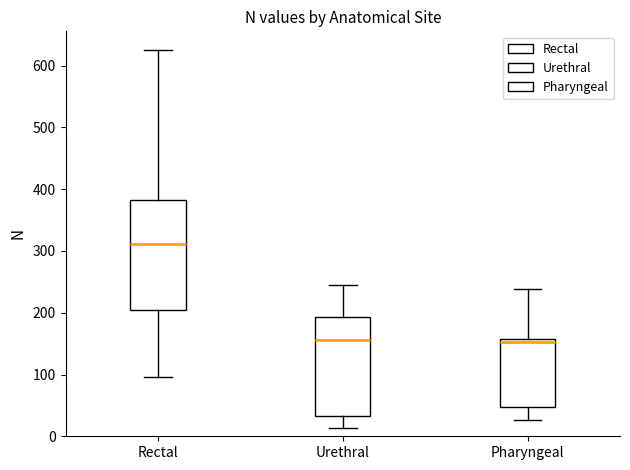

Comparing the boxes themselves (not the whiskers), which one is the tallest?

Rectal